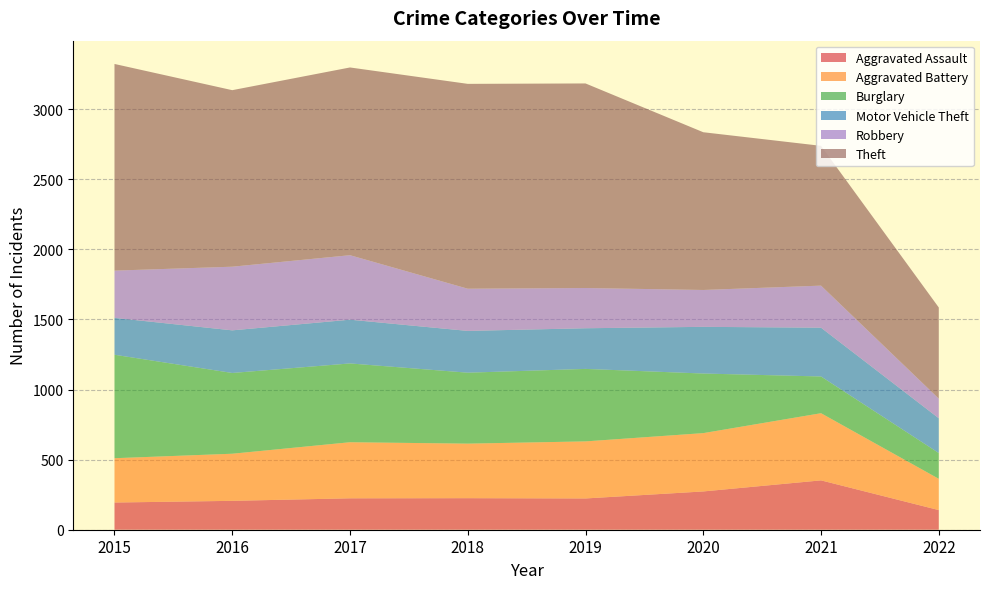

Reading left to right, list all the values displayed in this chart.

Aggravated Assault: 194	206	224	225	223	273	352	140
Aggravated Battery: 316	336	400	389	407	416	479	223
Burglary: 738	576	562	506	517	425	262	184
Motor Vehicle Theft: 263	304	312	298	290	333	348	248
Robbery: 337	454	460	301	287	263	300	140
Theft: 1474	1259	1339	1461	1459	1125	997	650